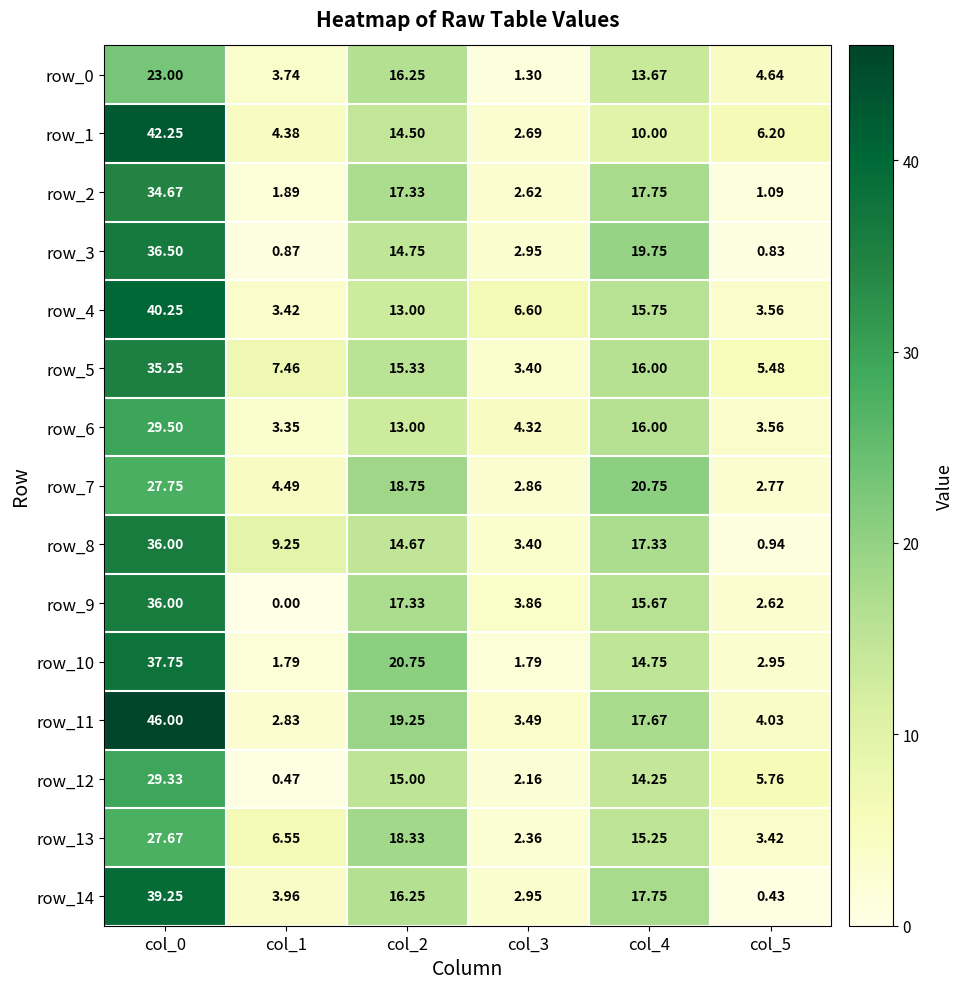

Is the value of row_12 at col_4 greater than the value of row_7 at col_0?

No